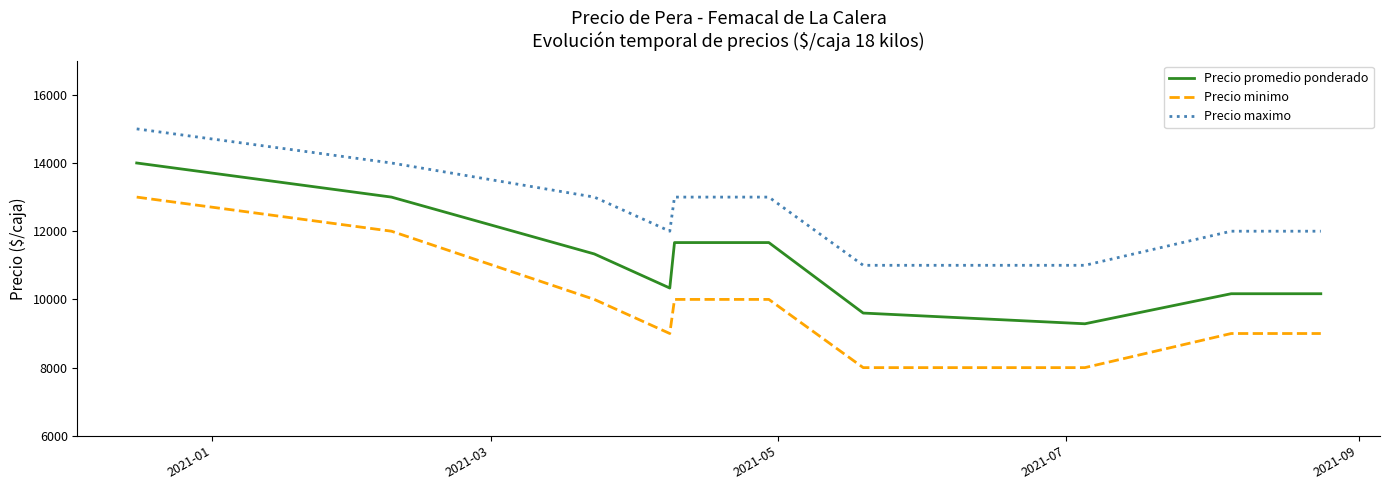

List the series in order of their overall mean, lowest first.

Precio minimo, Precio promedio ponderado, Precio maximo